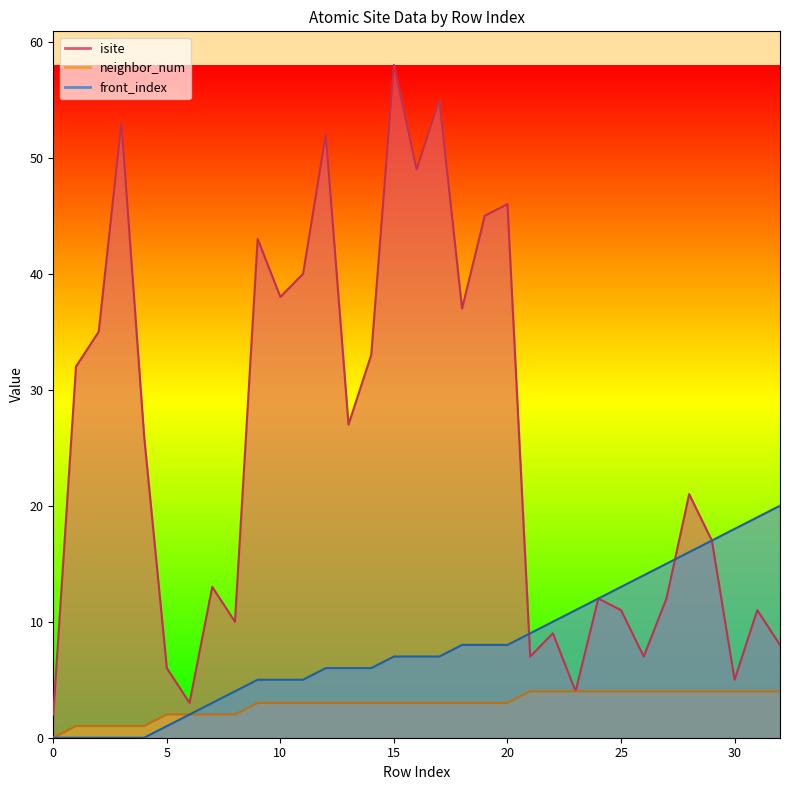

Reading left to right, extract all data points from this chart.

isite: 2	32	35	53	26	6	3	13	10	43	38	40	52	27	33	58	49	55	37	45	46	7	9	4	12	11	7	12	21	17	5	11	8
neighbor_num: 0	1	1	1	1	2	2	2	2	3	3	3	3	3	3	3	3	3	3	3	3	4	4	4	4	4	4	4	4	4	4	4	4
front_index: 0	0	0	0	0	1	2	3	4	5	5	5	6	6	6	7	7	7	8	8	8	9	10	11	12	13	14	15	16	17	18	19	20